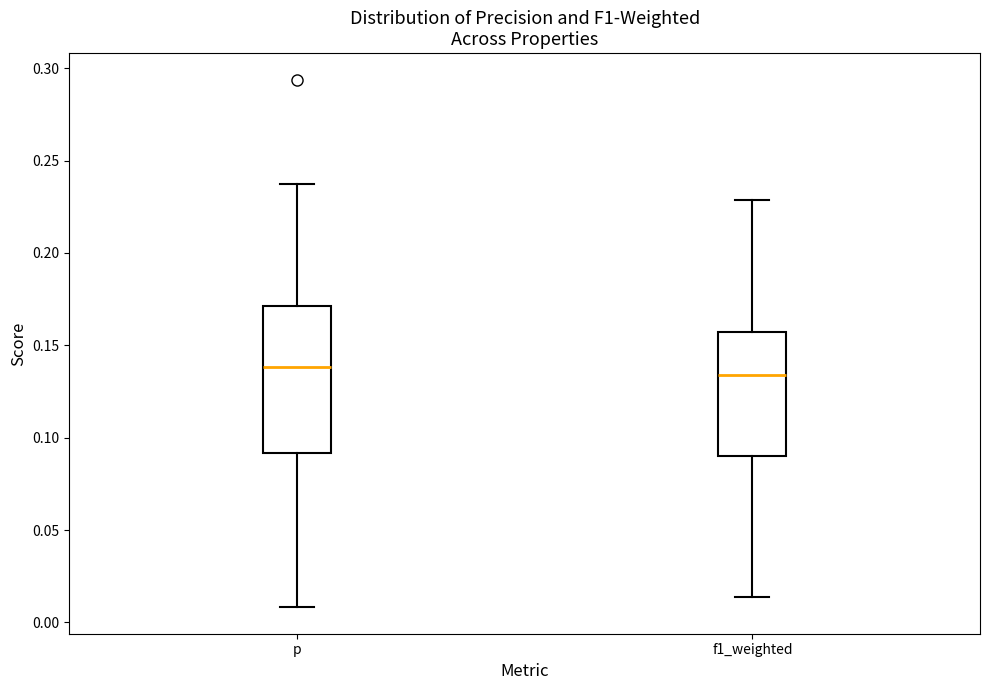

Reading left to right, read every box against the y-axis: the position of its median line, the range the box covers, and the ends of its whiskers. The values are not printed on the chart, so give them approximately, as read against the axis.

p: median 0.140, box 0.090 to 0.170, whiskers 0.010 to 0.235
f1_weighted: median 0.135, box 0.090 to 0.155, whiskers 0.015 to 0.230